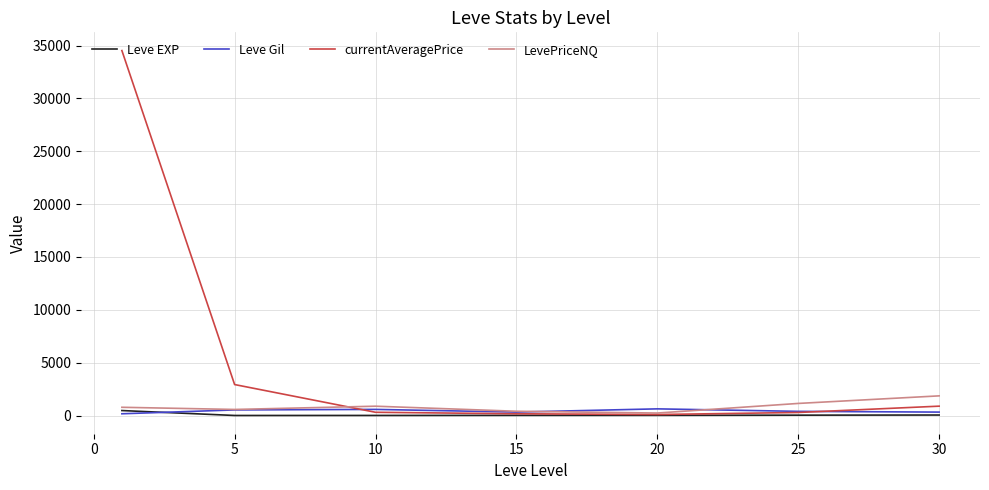

Which series has the largest range (max minus min)?

currentAveragePrice